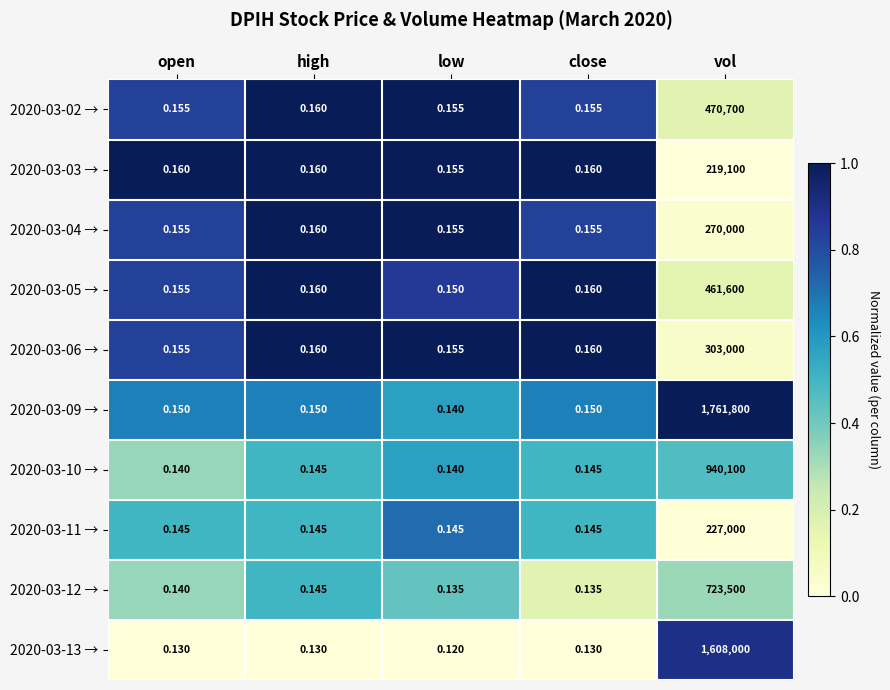

Which category has the highest value across all series?

vol